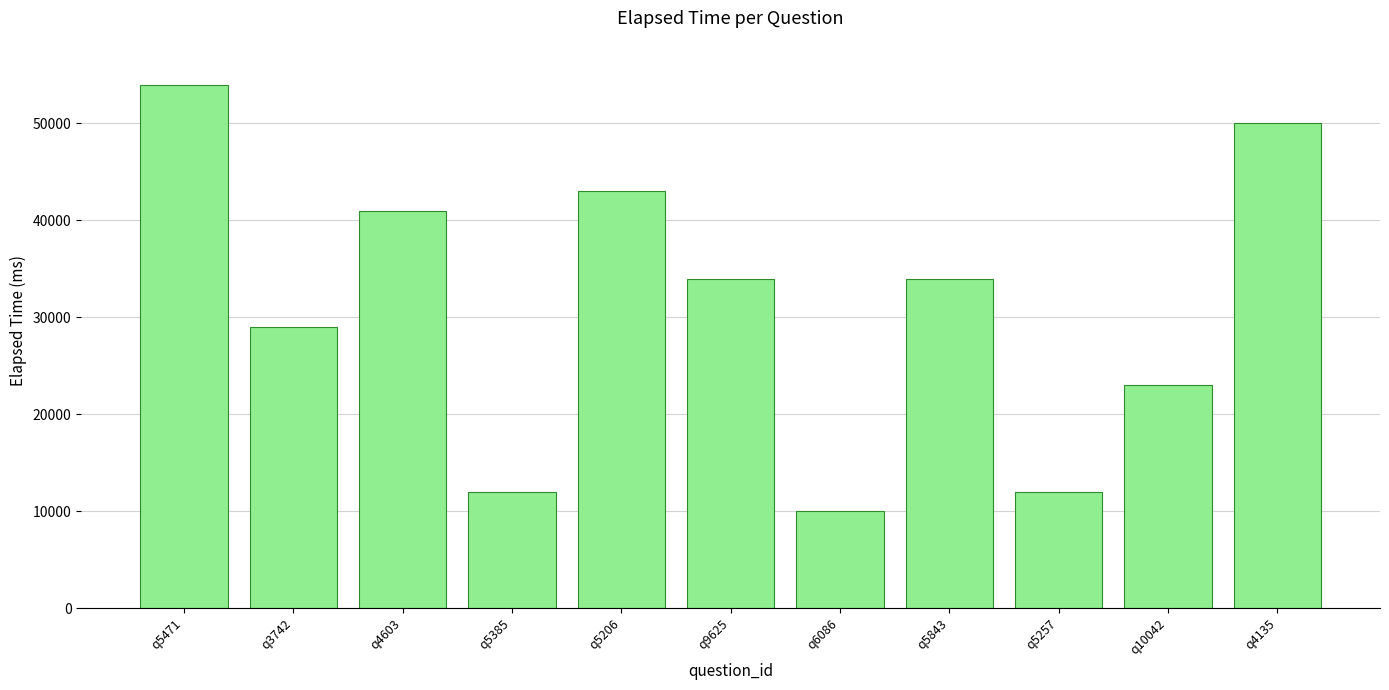

What value does the data have at q3742?

29000